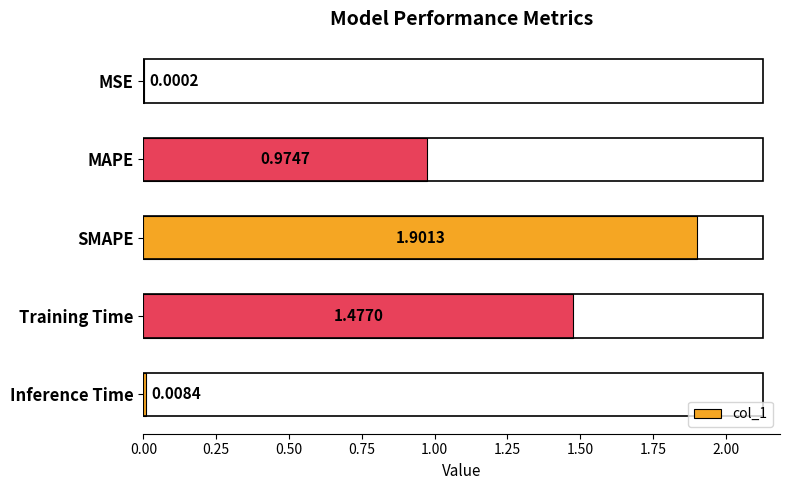

Where is the data nearest to the value 0?

MSE